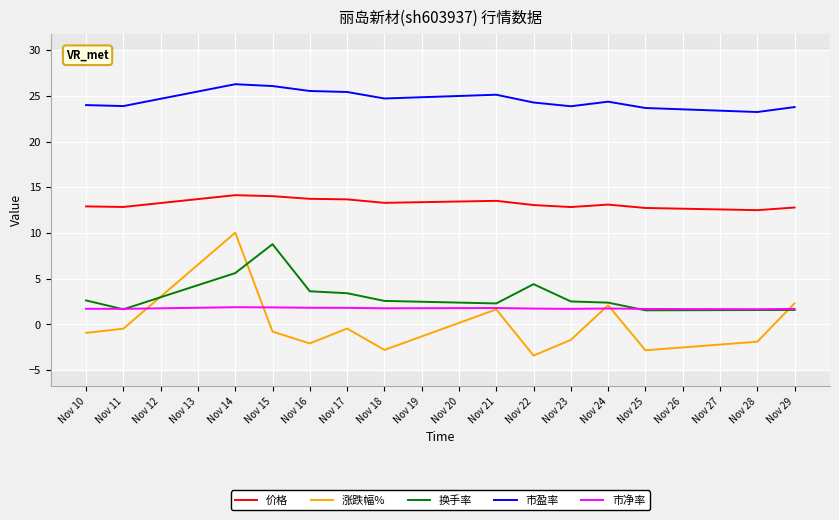

At which category is the sum across all series the highest?

Nov 14